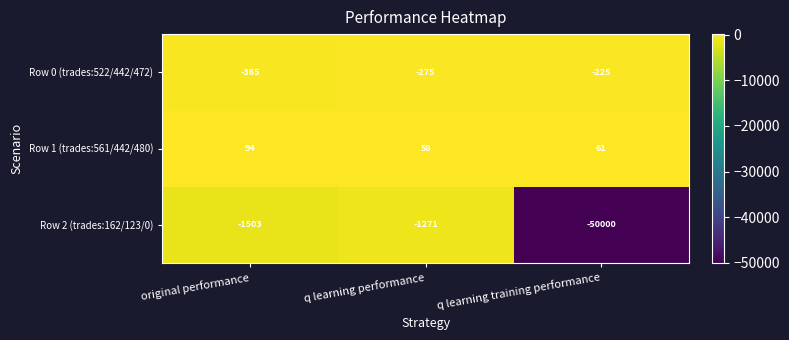

At which label is Row 1 (trades:561/442/480) closest to 76?

q learning training performance